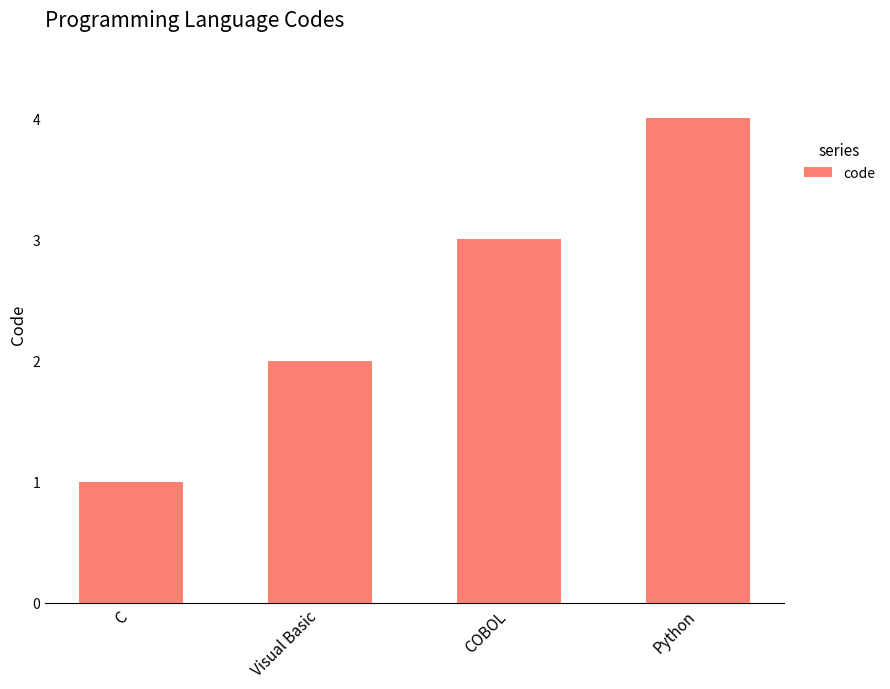

What is the sum of the values at COBOL and Python?

7